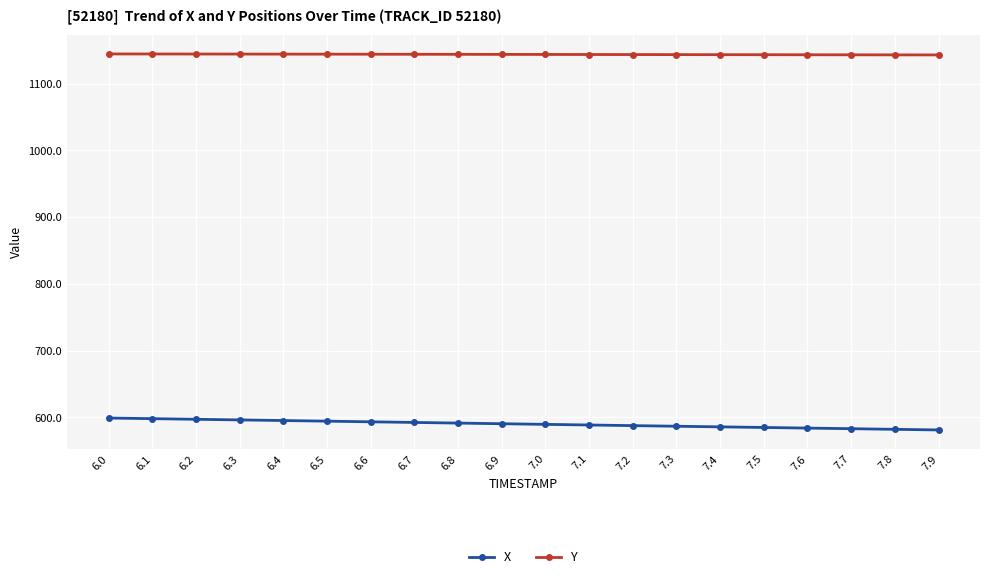

True or false: X and Y intersect in this chart.

False